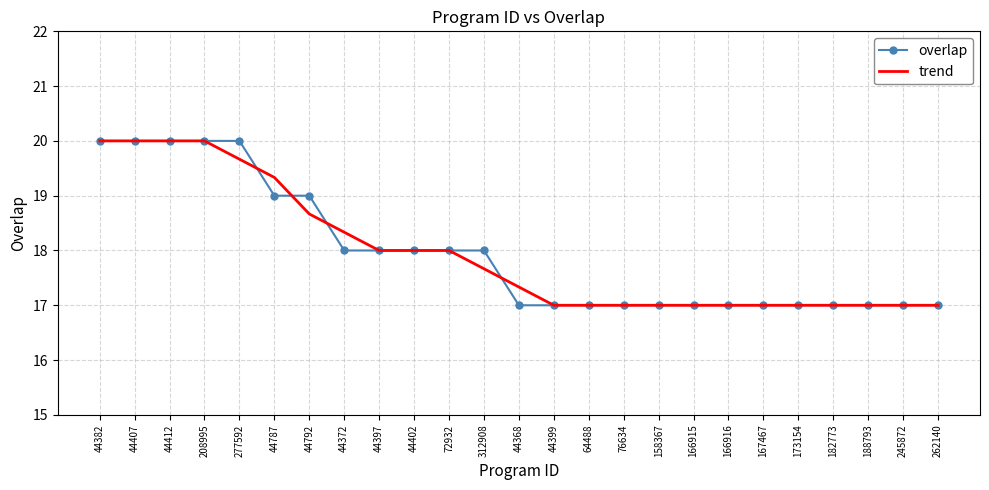

What is the difference between the trend values at 44382 and 167467?

3.0